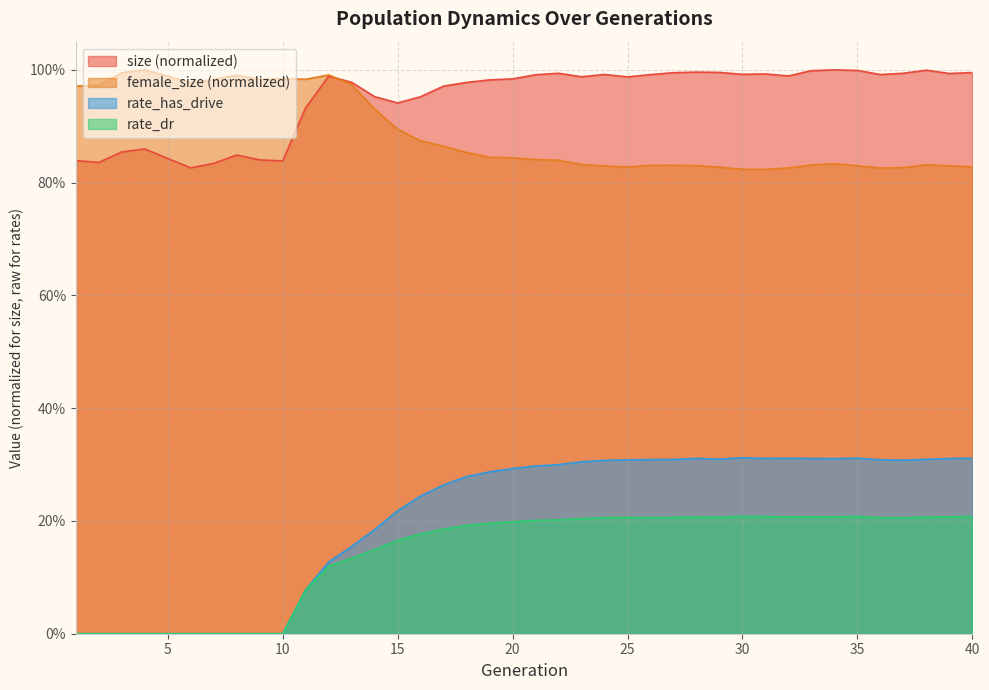

How many times do size and female_size cross each other?

1